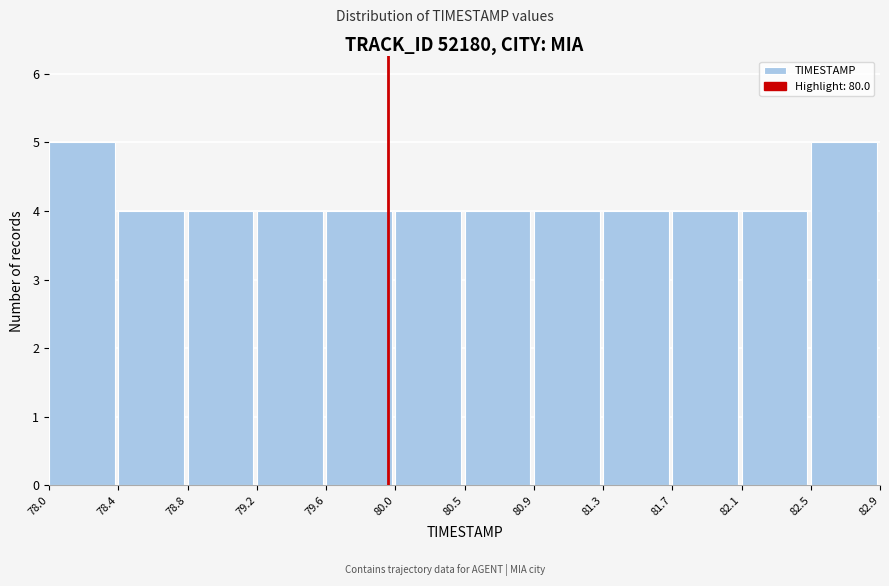

Reading left to right, extract all data points from this chart.

78.0=5	78.4=4	78.8=4	79.2=4	79.6=4	80.0=4	80.5=4	80.9=4	81.3=4	81.7=4	82.1=4	82.5=5